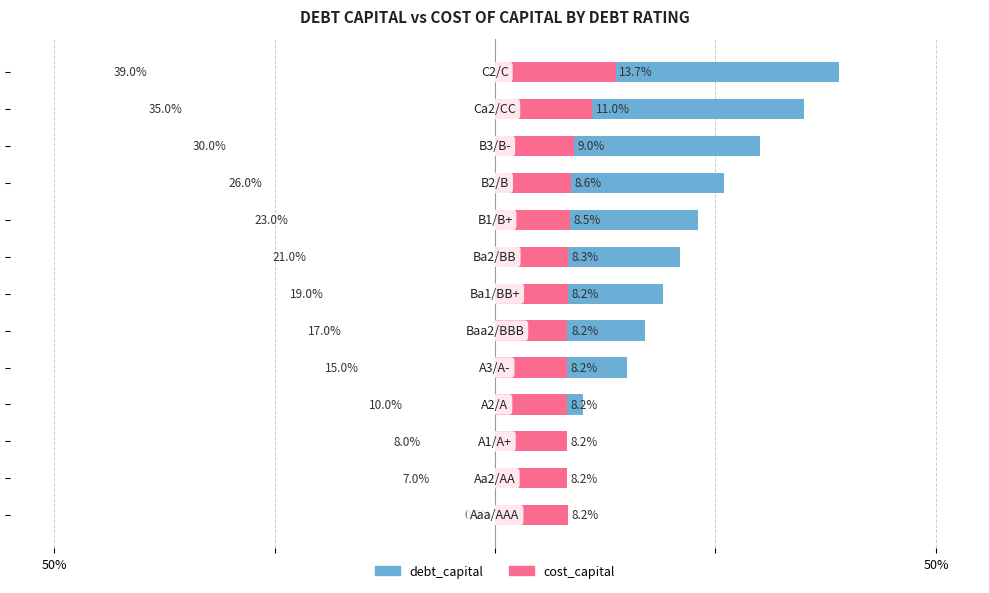

What is the sum of the debt_capital values at 11 and 12?

0.7